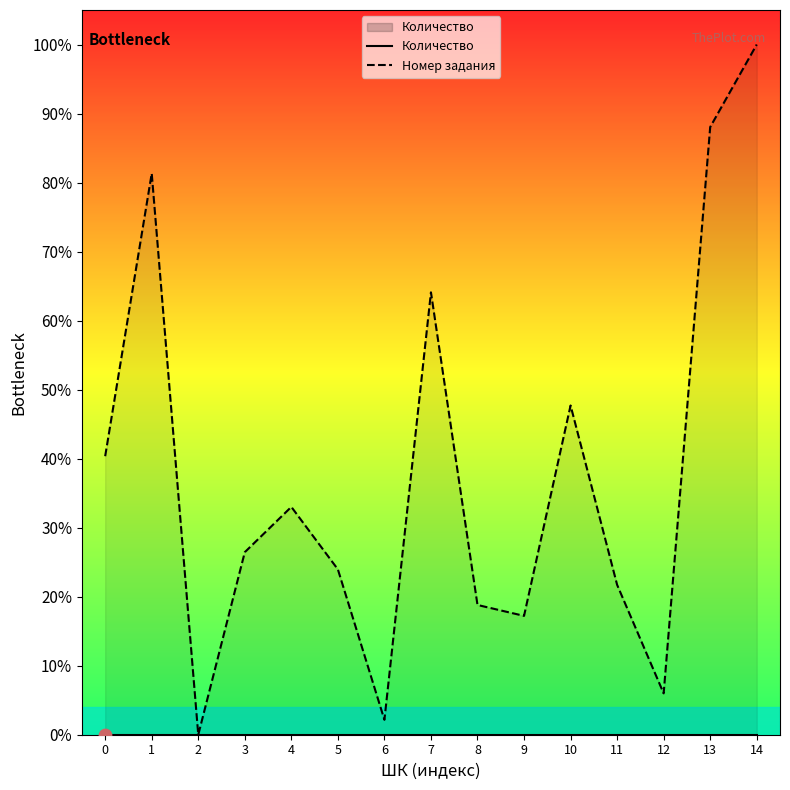

Which series reaches the minimum Y coordinate?

Количество